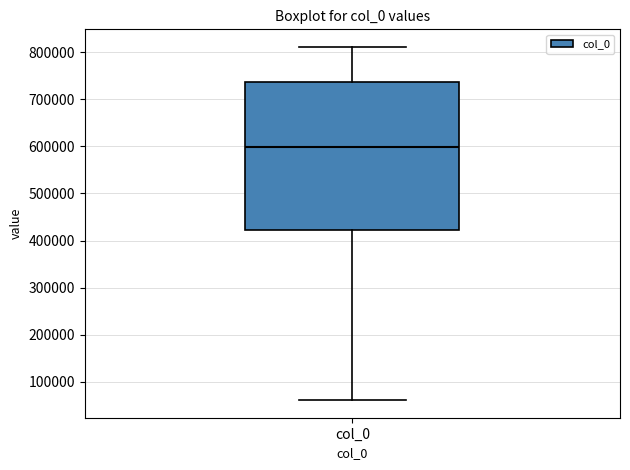

Where does the median line of the box for col_0 sit on the y-axis? The values are not printed on the chart, so give them approximately, as read against the axis.

600000